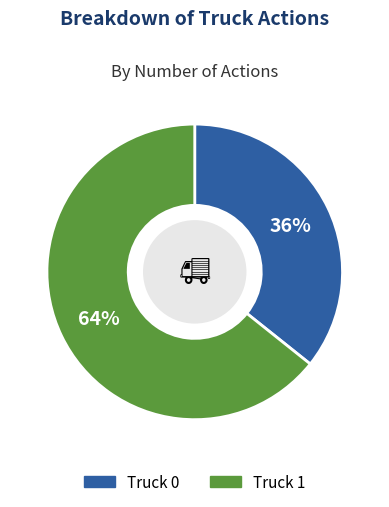

Do Truck 1 and Truck 0 together represent more than half of the pie?

Yes